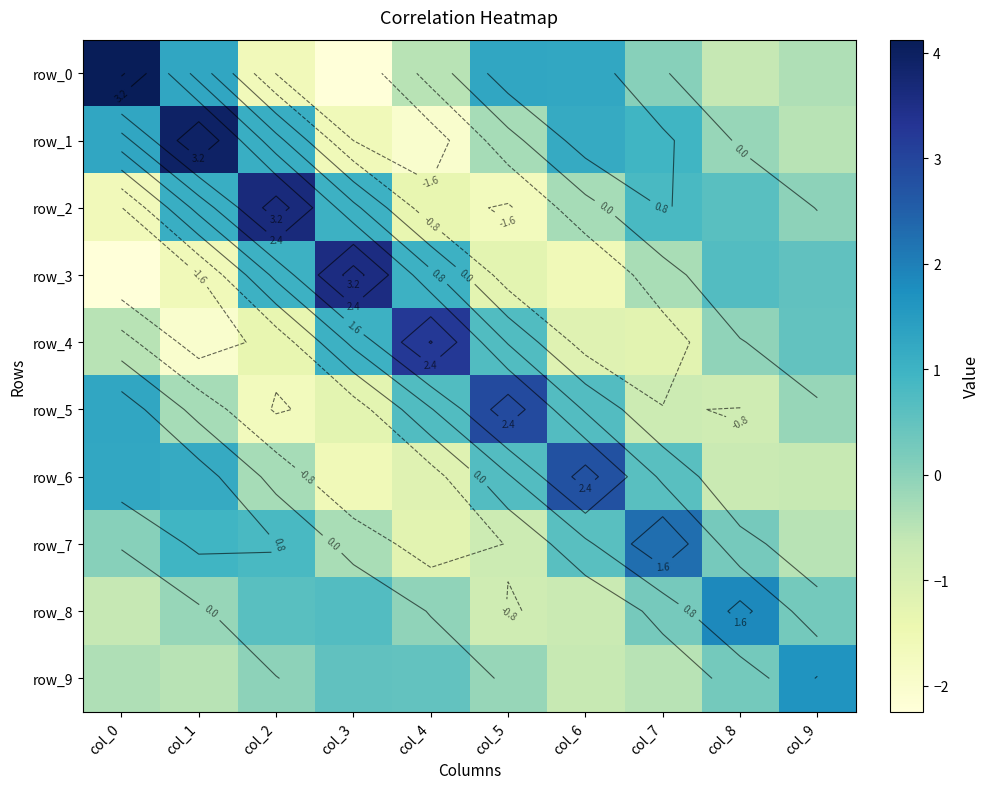

What is the smallest value displayed?

-2.2